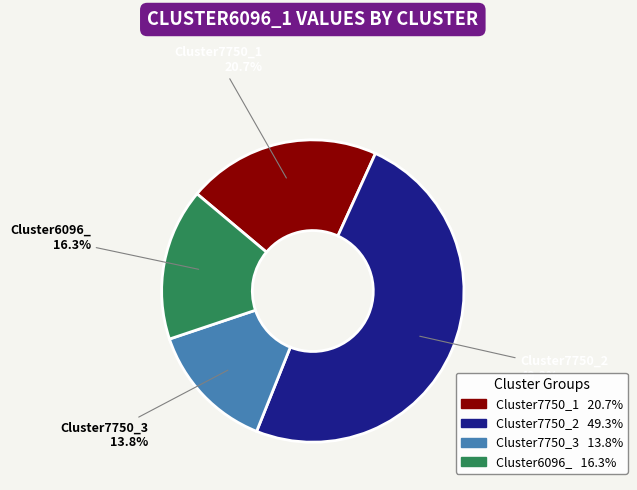

Count the number of slices in the pie.

4